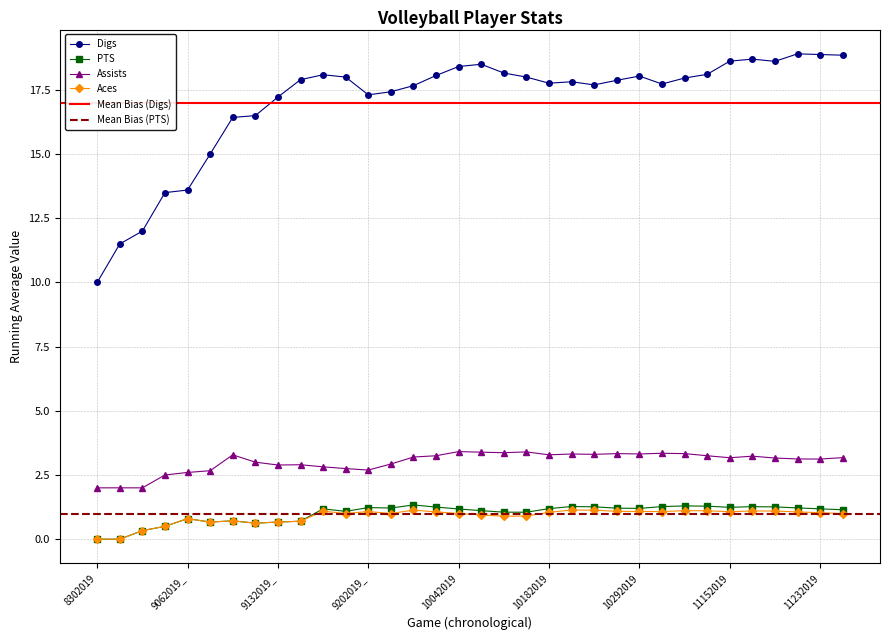

The value of PTS at 9212019 is 1.2. True or false?

True